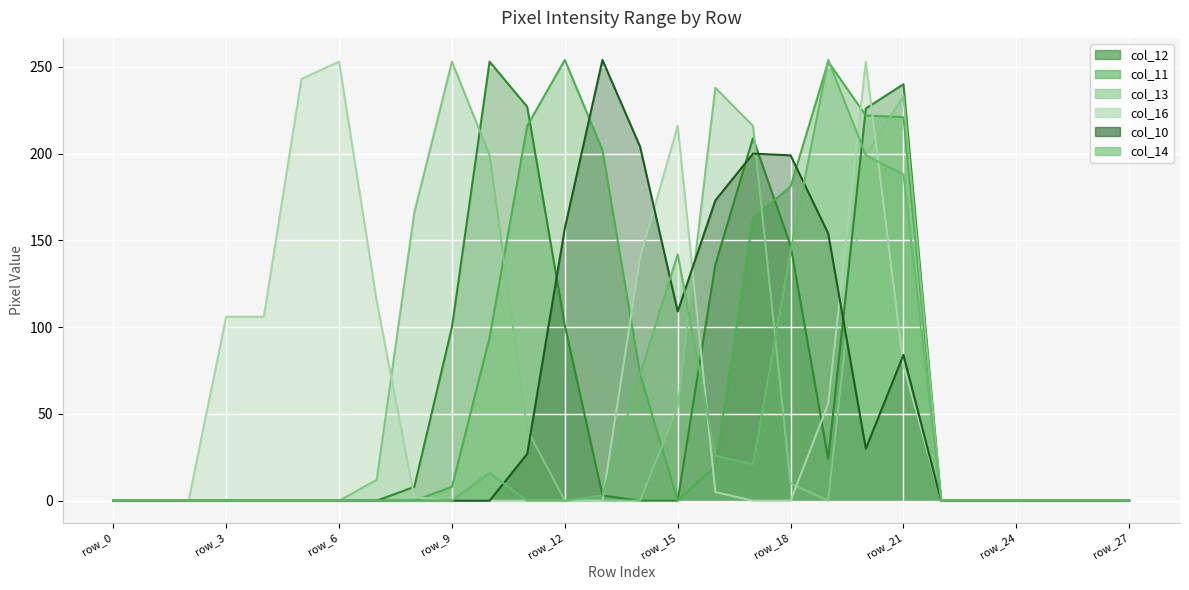

What is the spread (max minus min) of values at row_21?

162